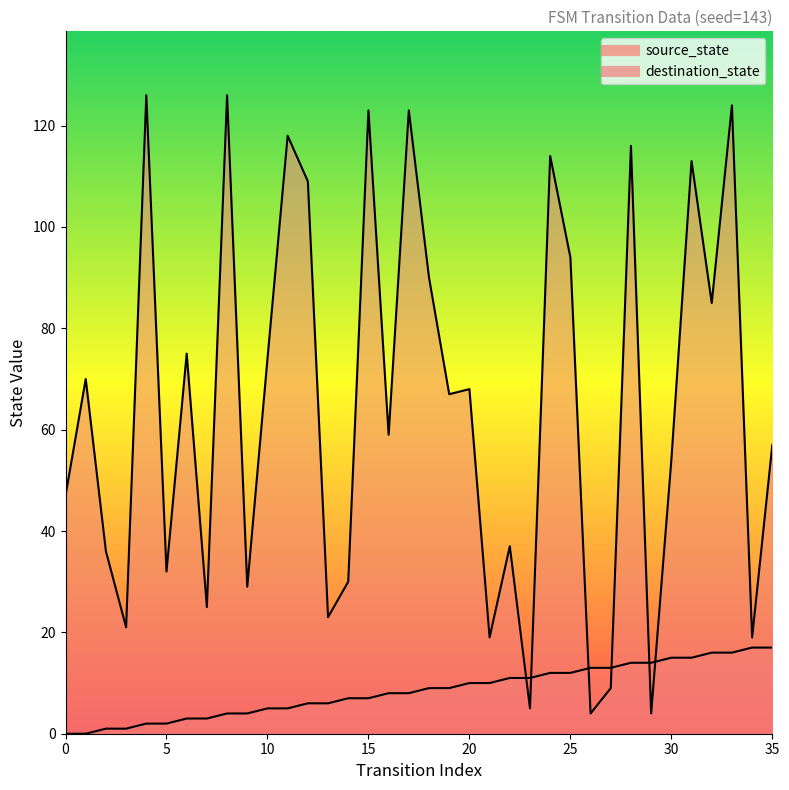

Which series changed the most between 14 and 25?

destination_state